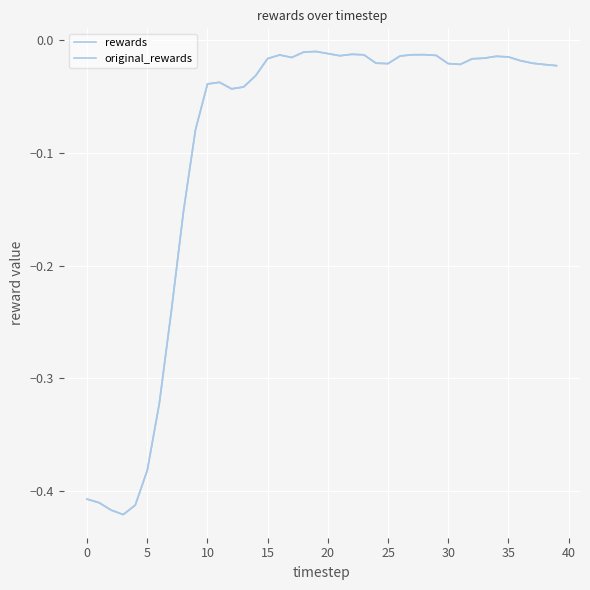

At which category does the chart reach its peak across all series?

19